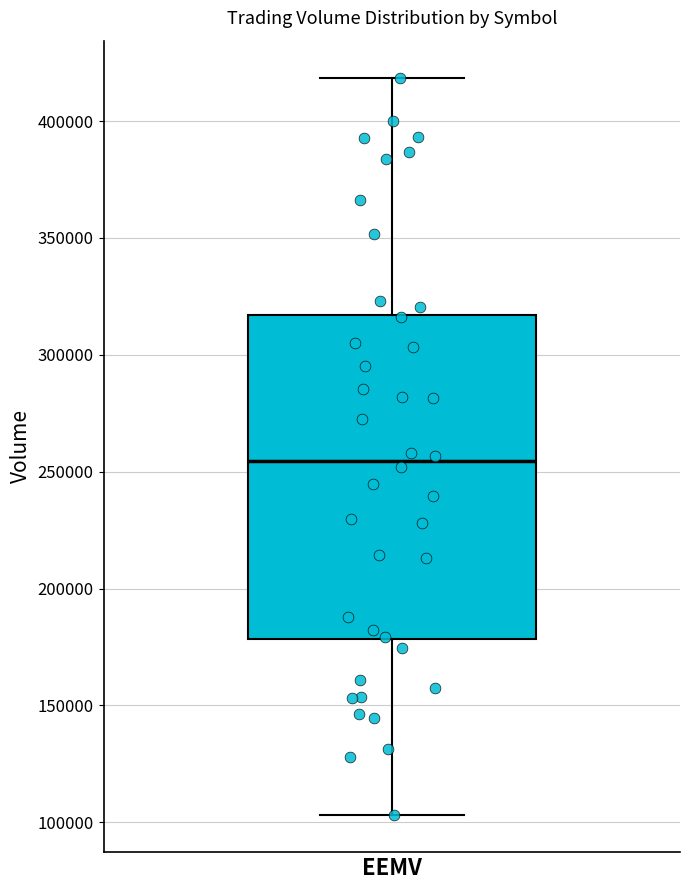

Transcribe this box plot: give where the median line is, the range the box spans, and where the two whiskers end, as read against the y-axis. The values are not printed on the chart, so give them approximately, as read against the axis.

median 255000, box 180000 to 315000, whiskers 105000 to 420000